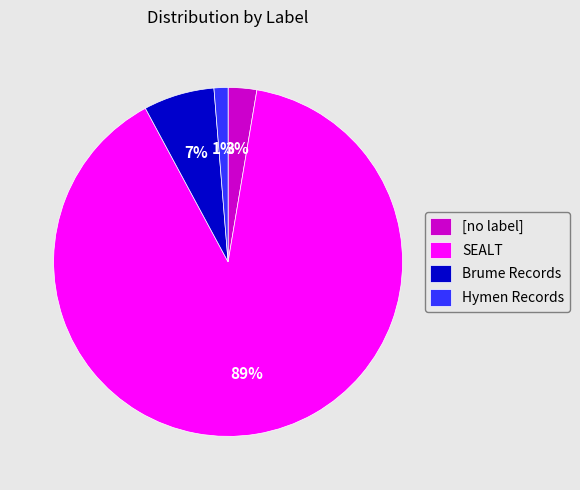

Is it true that Brume Records is 1% of the pie?

False